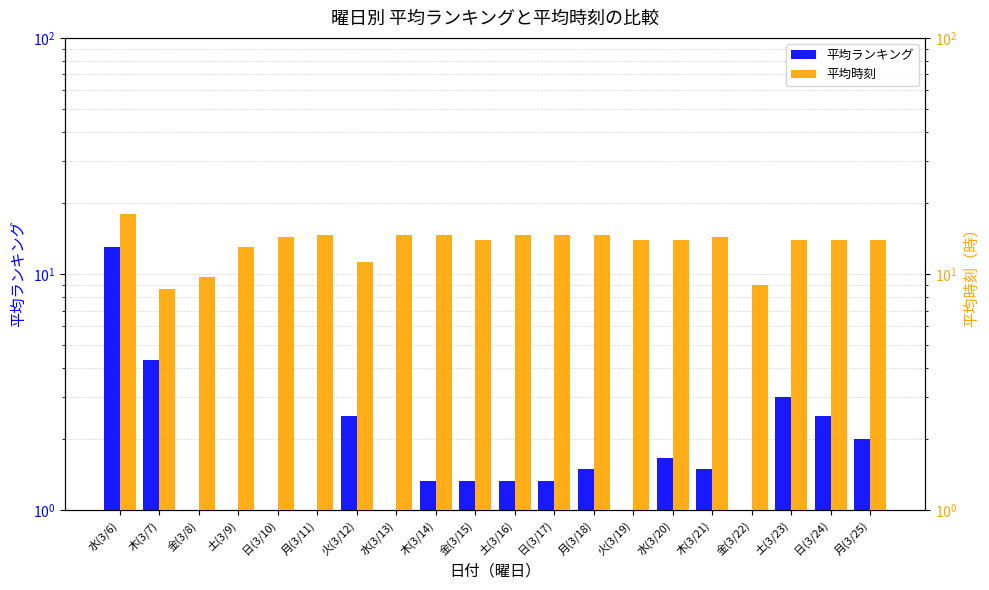

Rank the series at 金(3/22) from highest to lowest value.

平均時刻, 平均ランキング